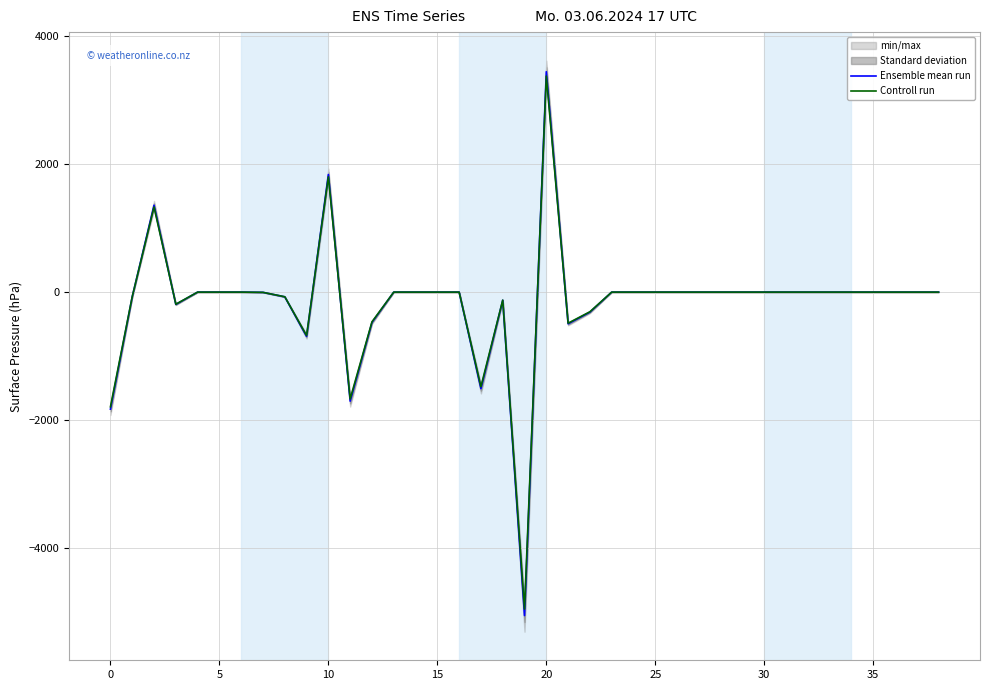

True or false: Controll run has a value of -3703.0 at 33.

False